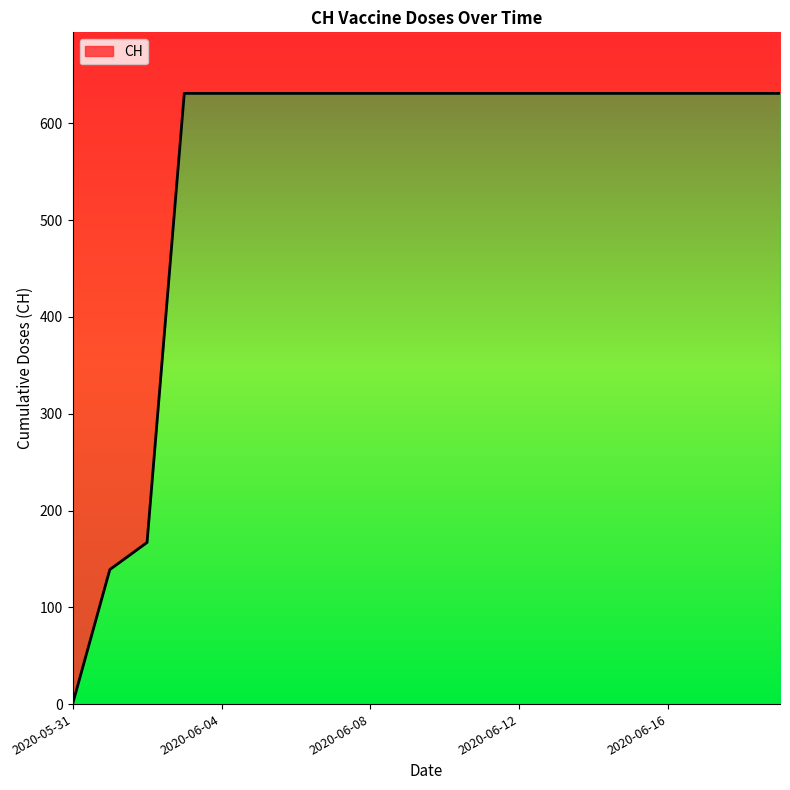

What is the difference between the maximum and minimum values?

631